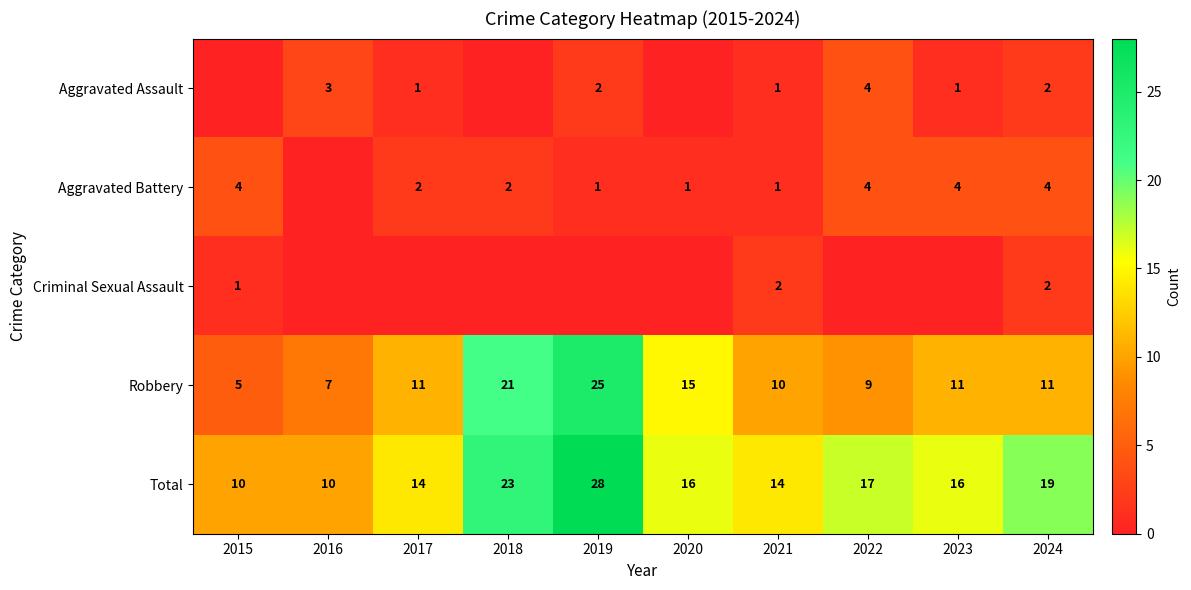

The Total series shows 16 at 2023. True or false?

True